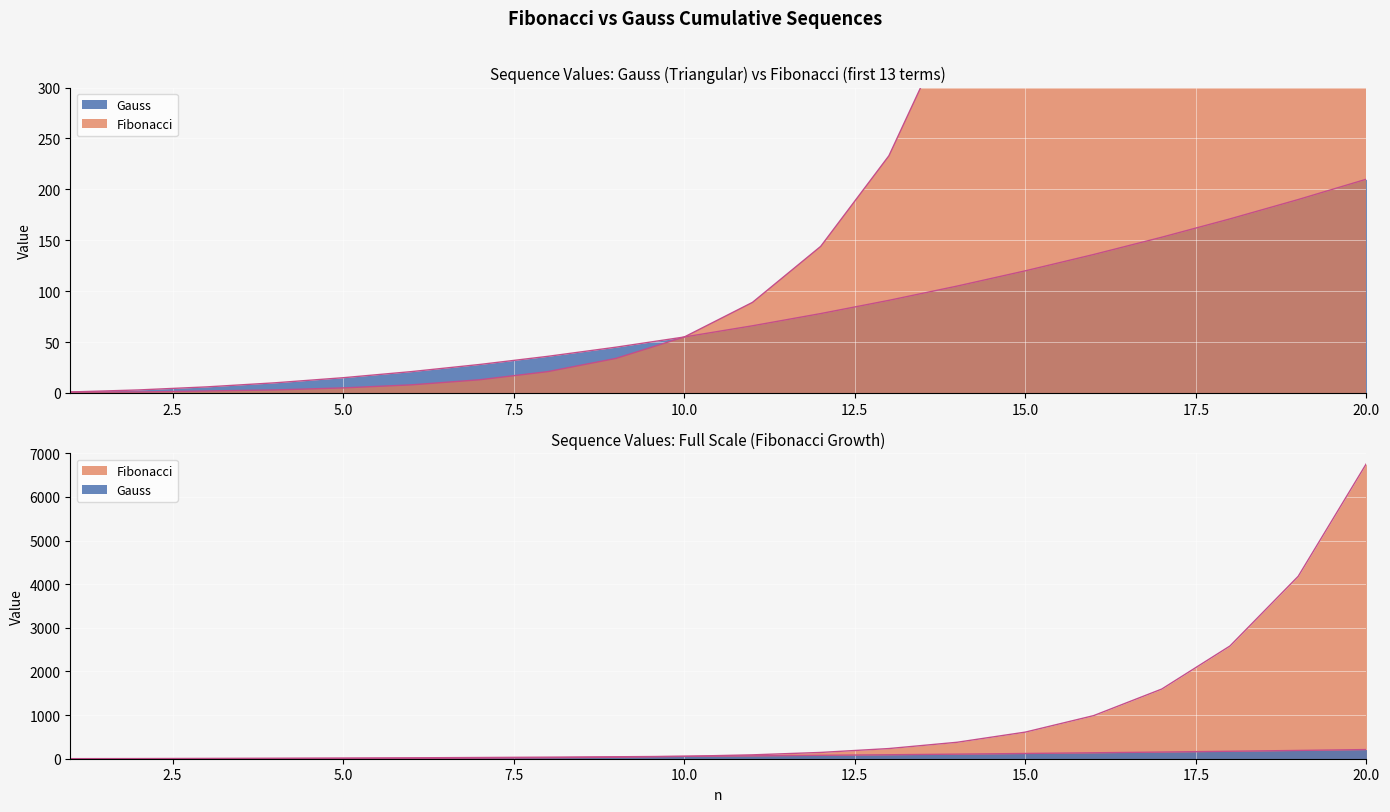

What is the average value of the Fibonacci series?

886